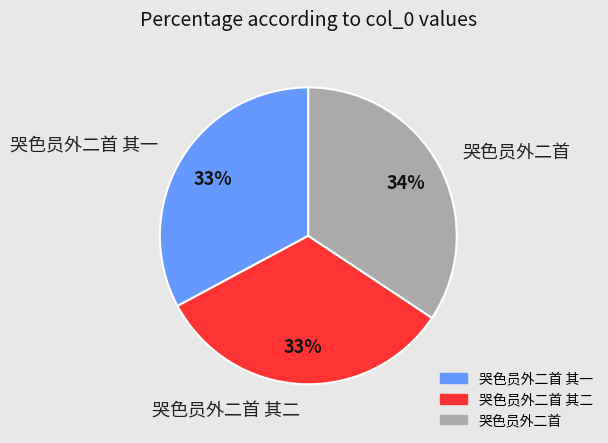

The 哭色员外二首 slice represents 34% of the pie. True or false?

True